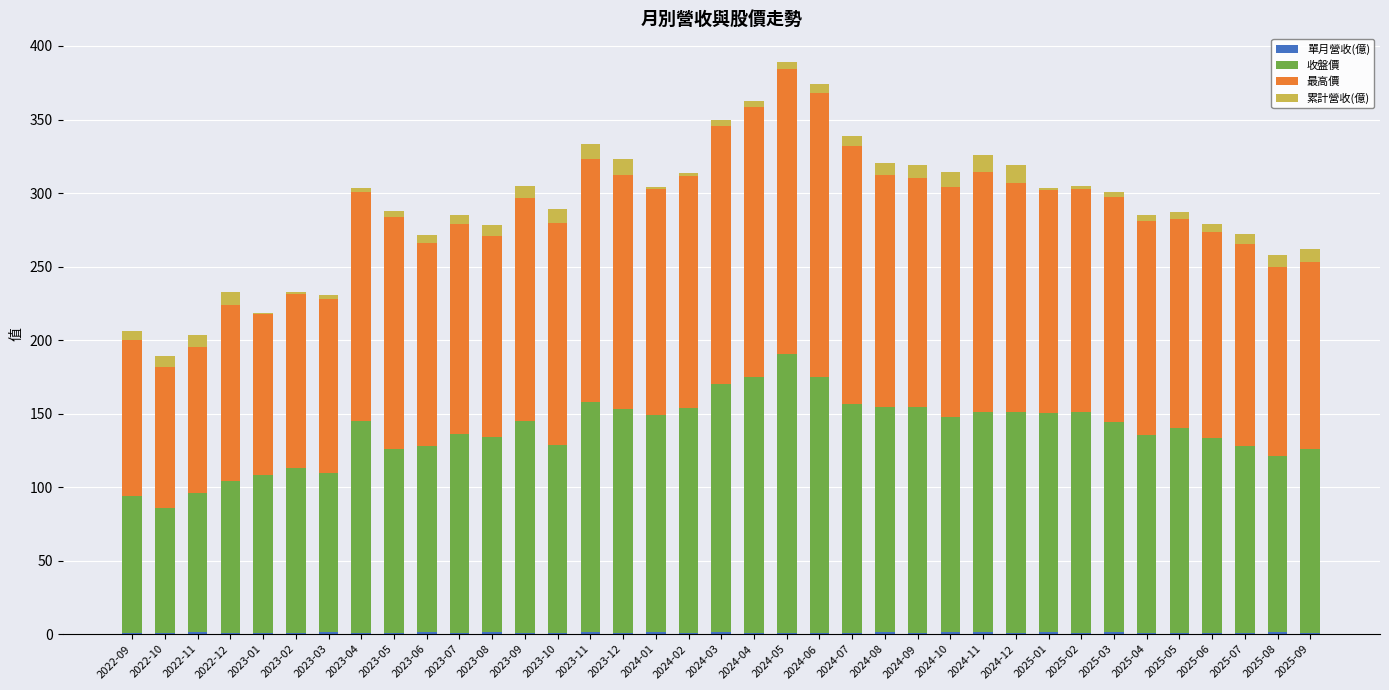

Rank the series by their maximum value, from highest to lowest.

最高價, 收盤價, 累計營收(億), 單月營收(億)